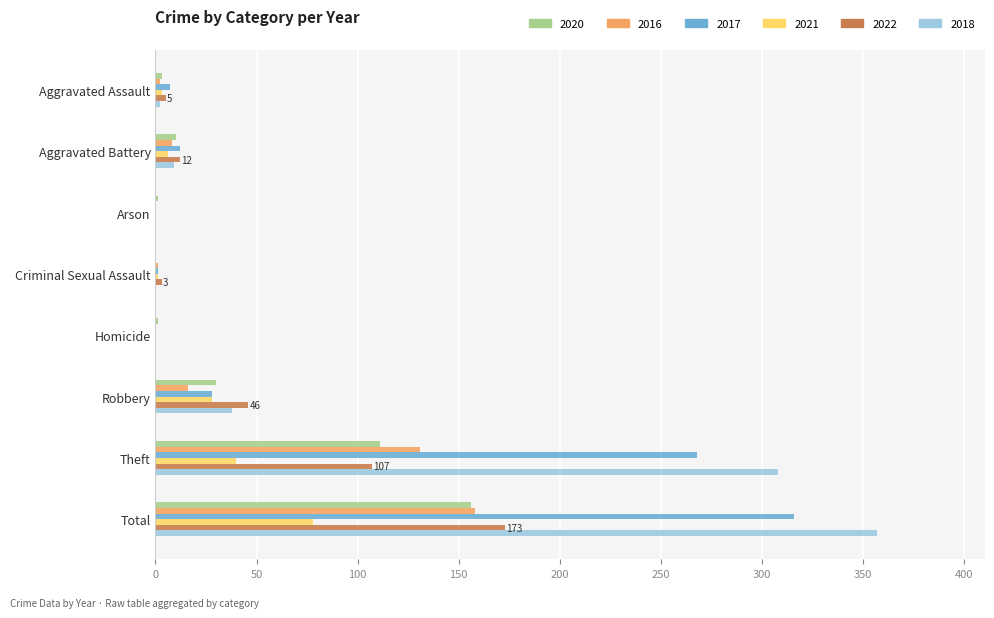

At which category is the sum across all series the highest?

Total